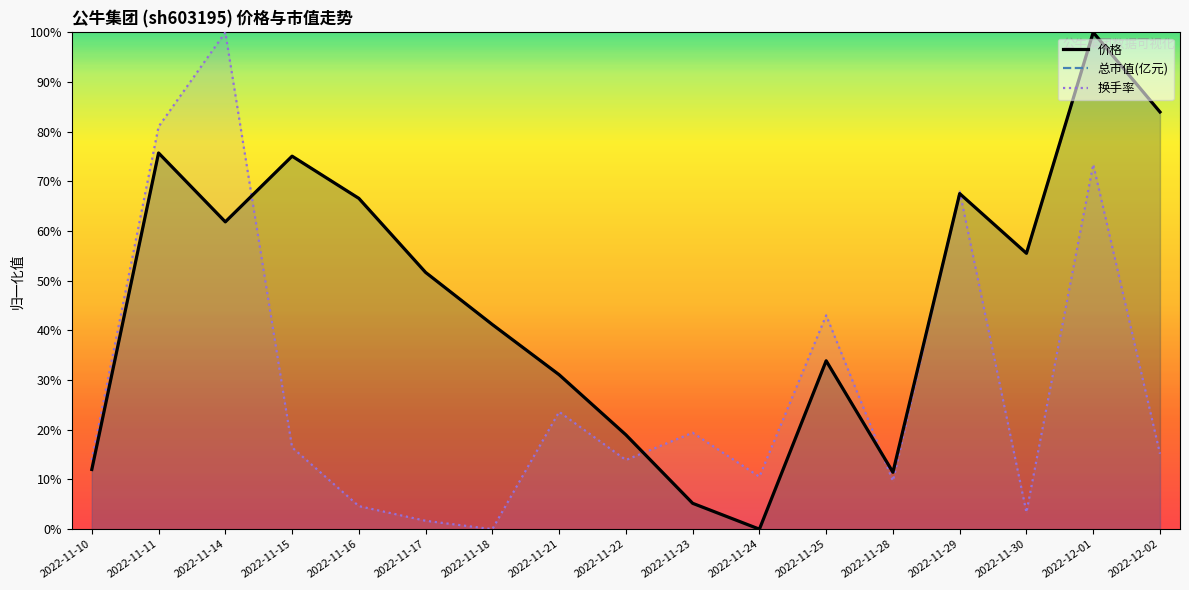

True or false: 价格 has a value of 141.7 at 2022-12-02.

False